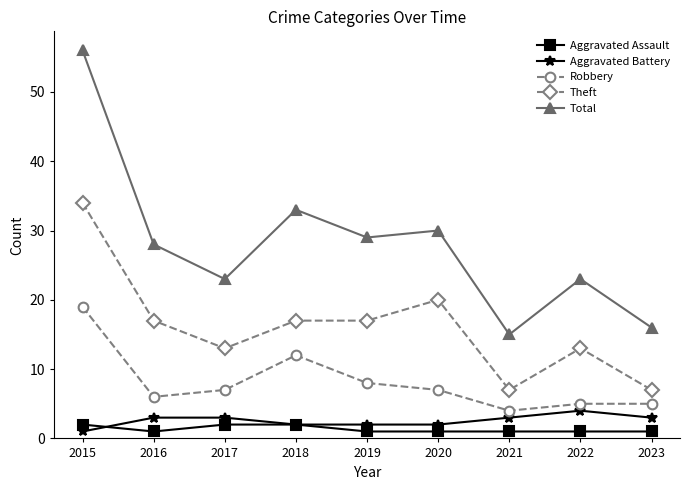

Does the chart display data point markers on the line(s)?

Yes